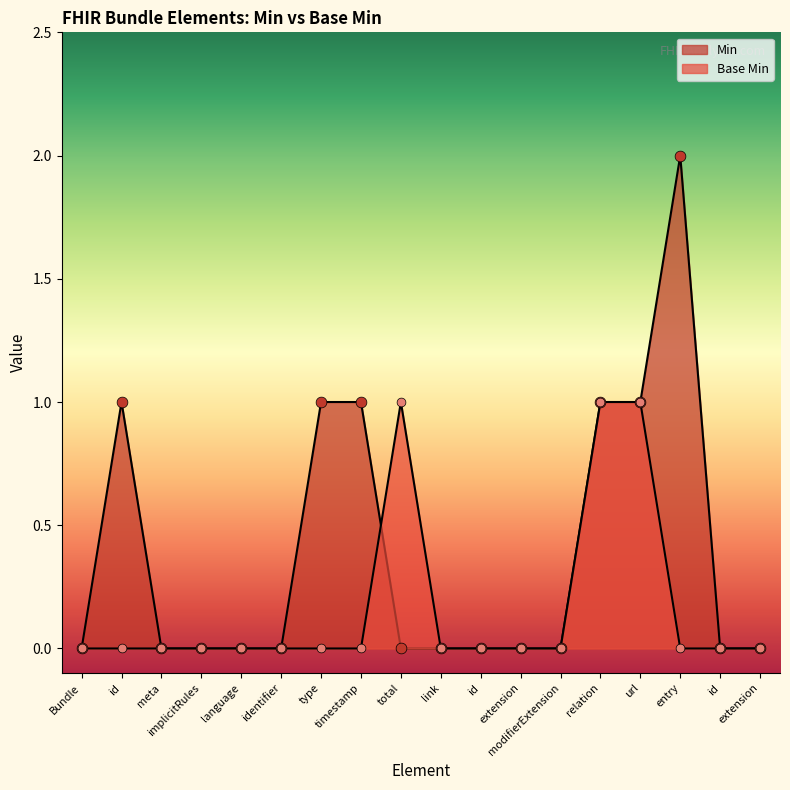

Which has a higher value, relation or id?

relation